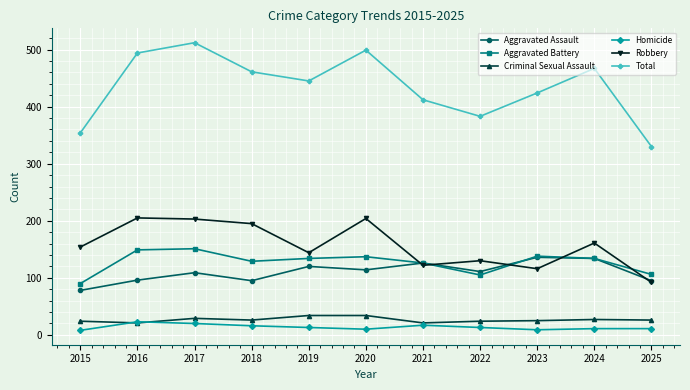

How many values in the Homicide series are below 13?

5